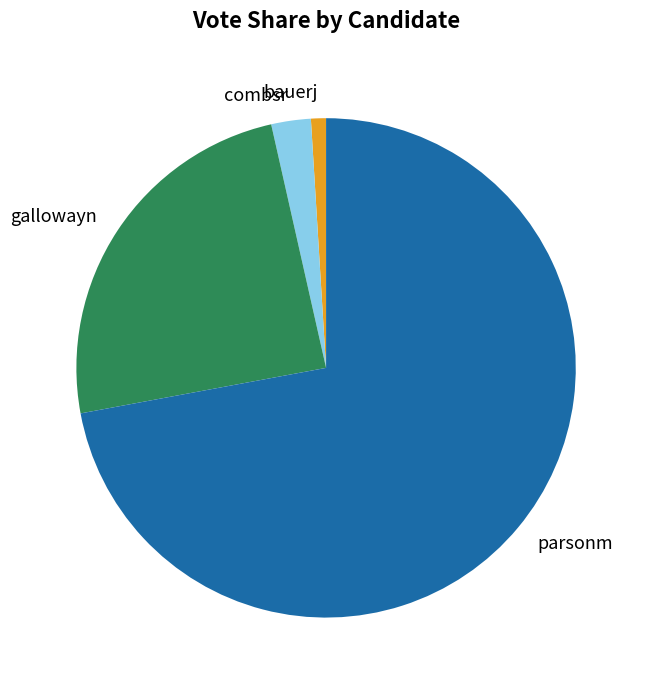

Do parsonm and gallowayn together represent more than half of the pie?

Yes